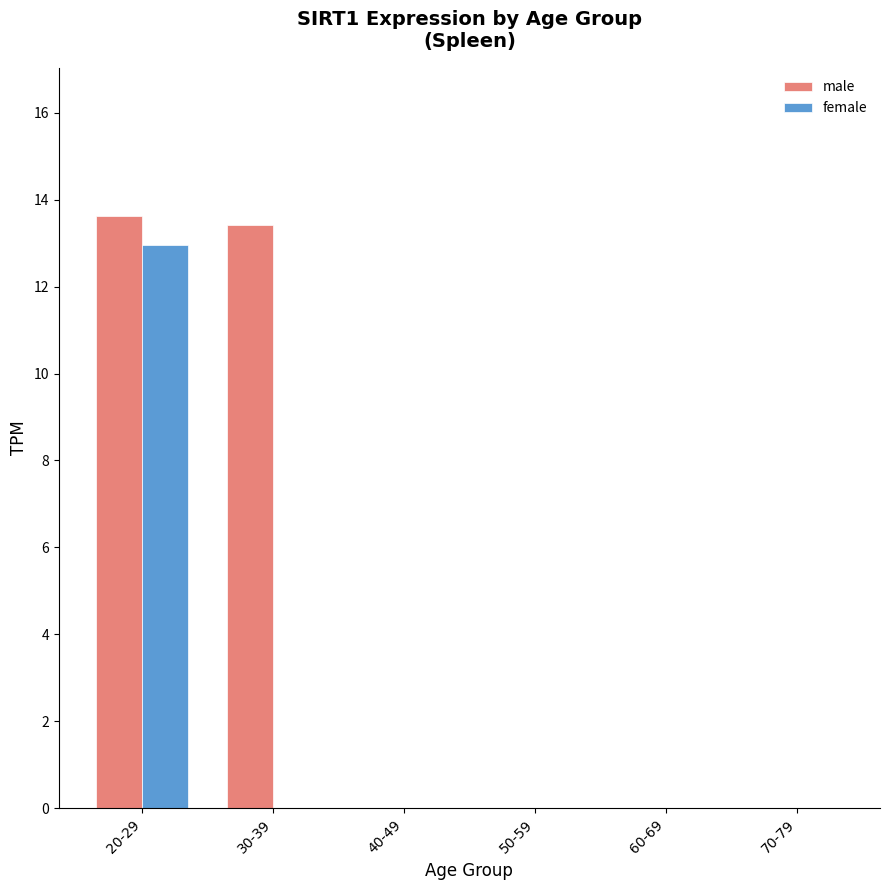

Is the value of male at 50-59 greater than the value of female at 20-29?

No